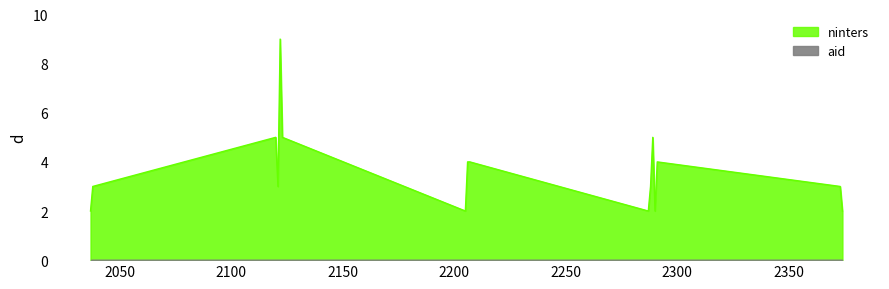

Count the values in the range 2 to 5.

15